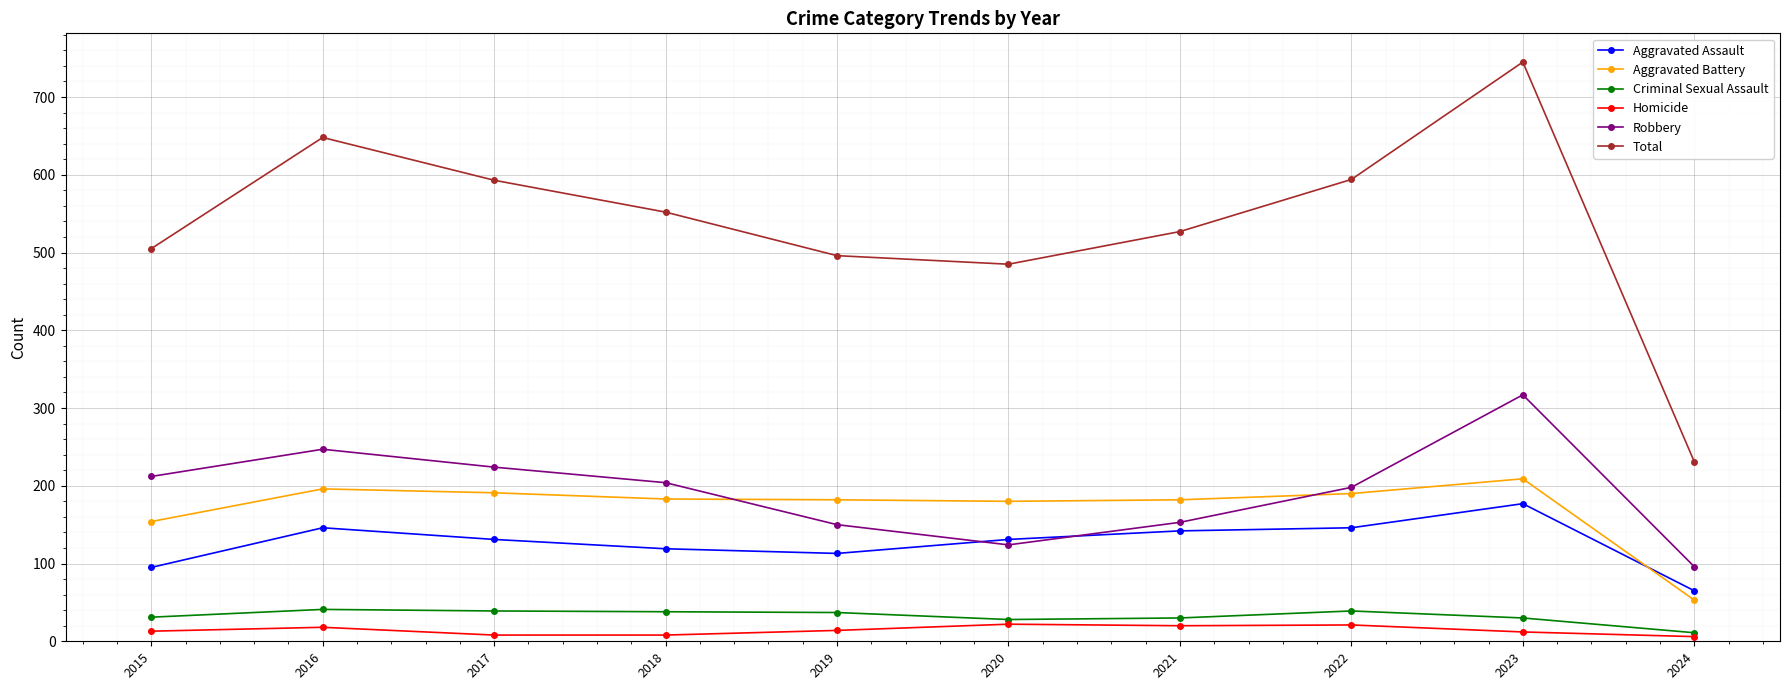

What is the greatest value displayed?

745